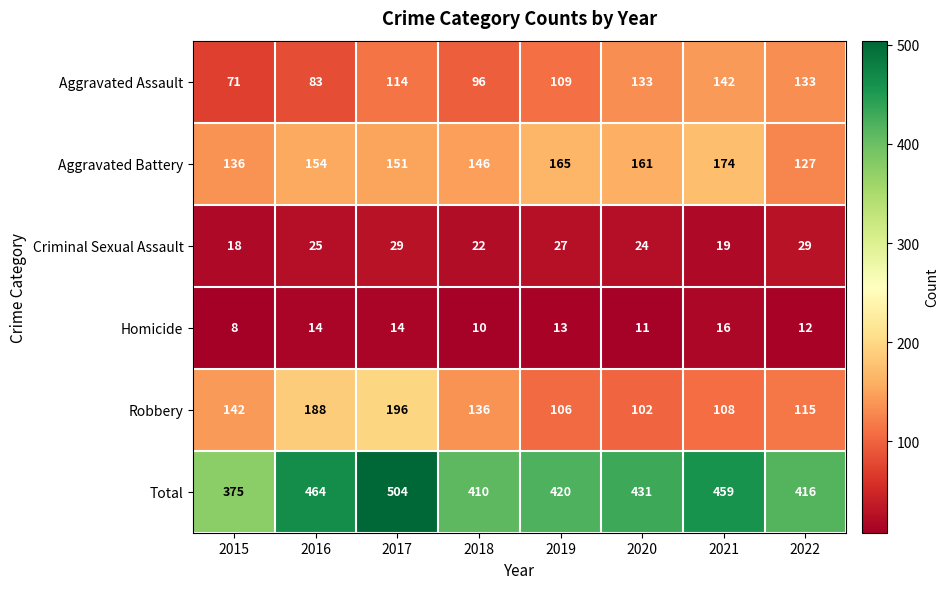

Where is Criminal Sexual Assault nearest to the value 23?

2018